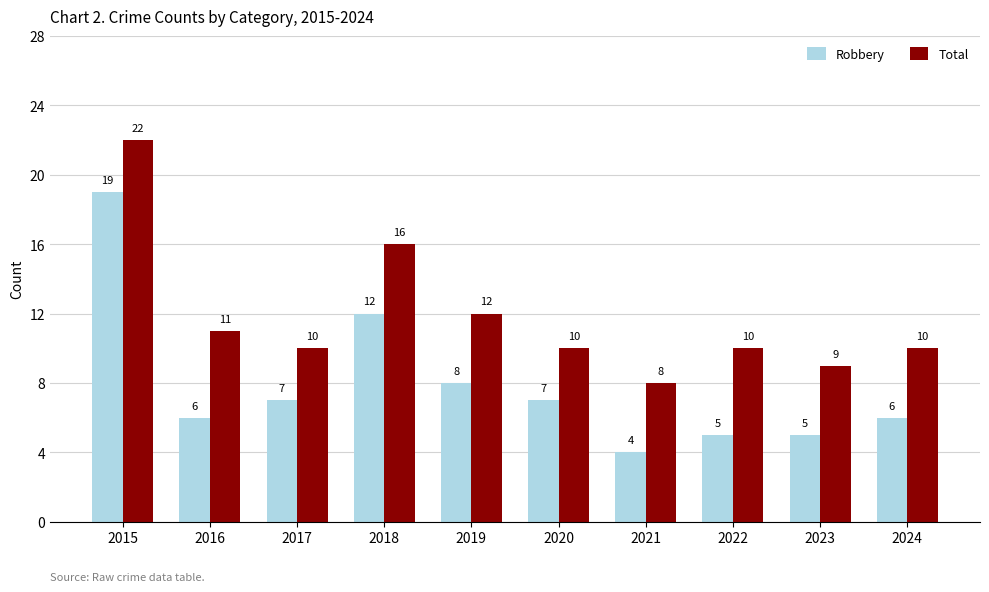

How many groups of bars are there?

10